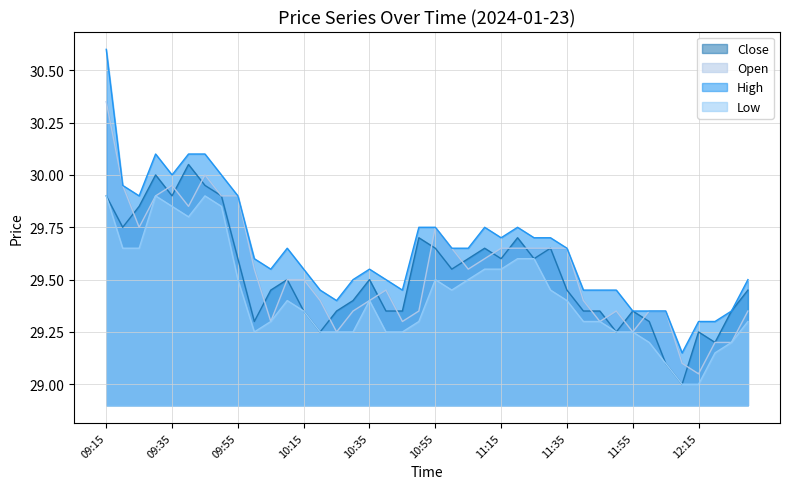

Does the chart display data point markers on the line(s)?

No